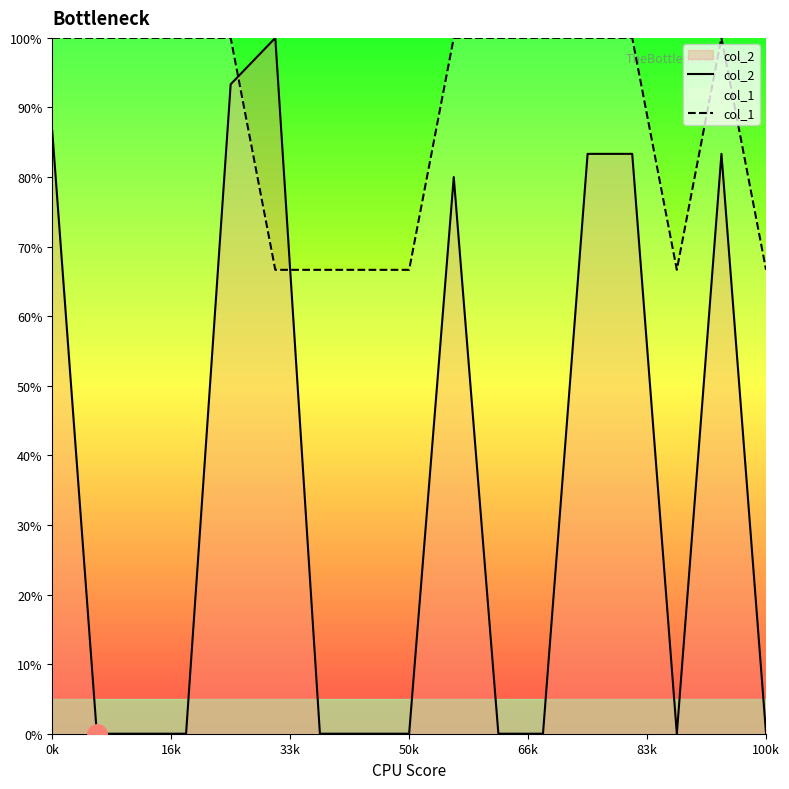

What is the total value across all series at 11?

100.0